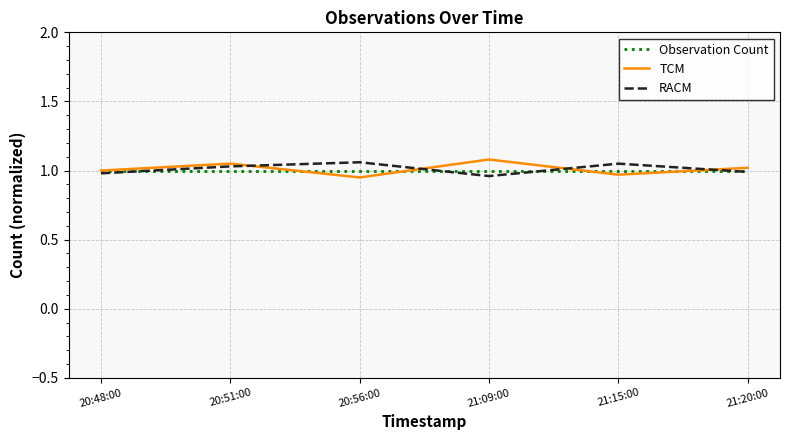

Does the chart have visible grid lines?

Yes